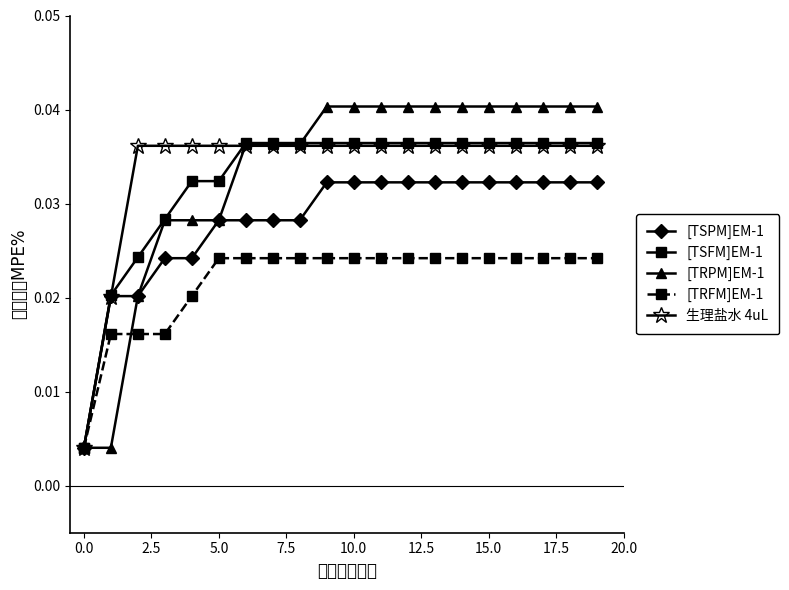

At how many categories does at least one series exceed 0?

20